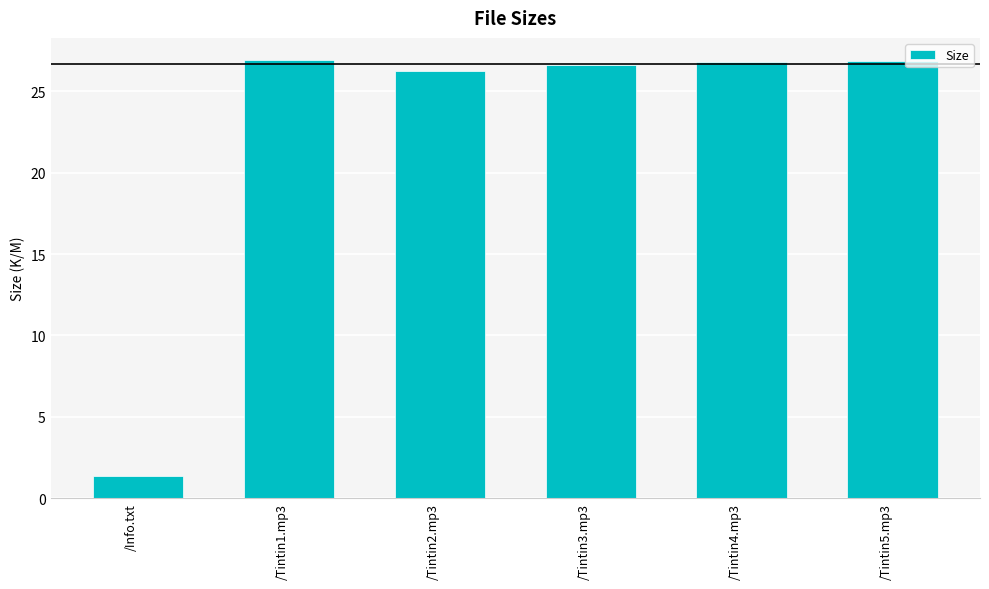

What is the label of the 5th bar from the right?

/Tintin1.mp3